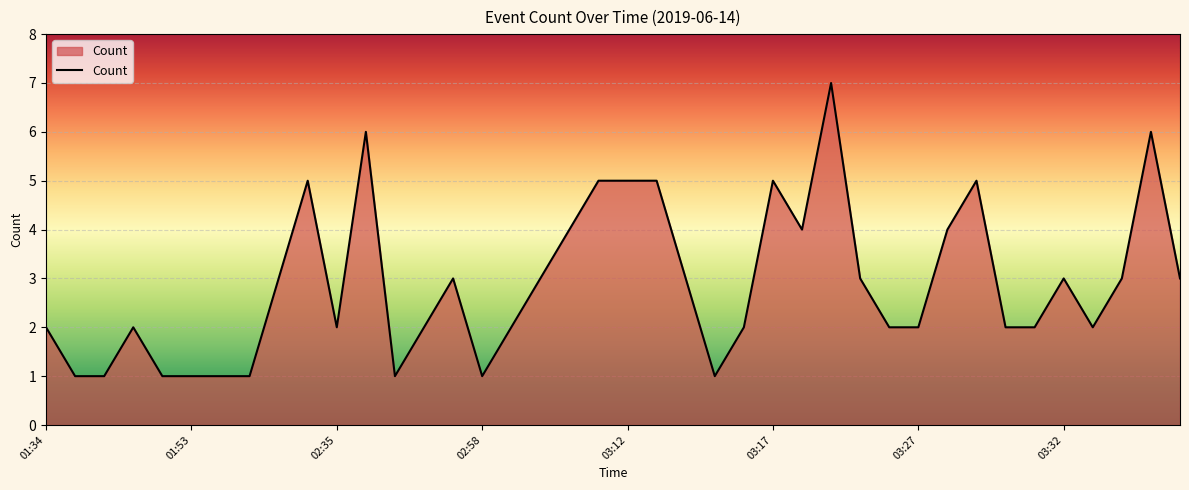

What is the difference between the maximum and minimum values?

6